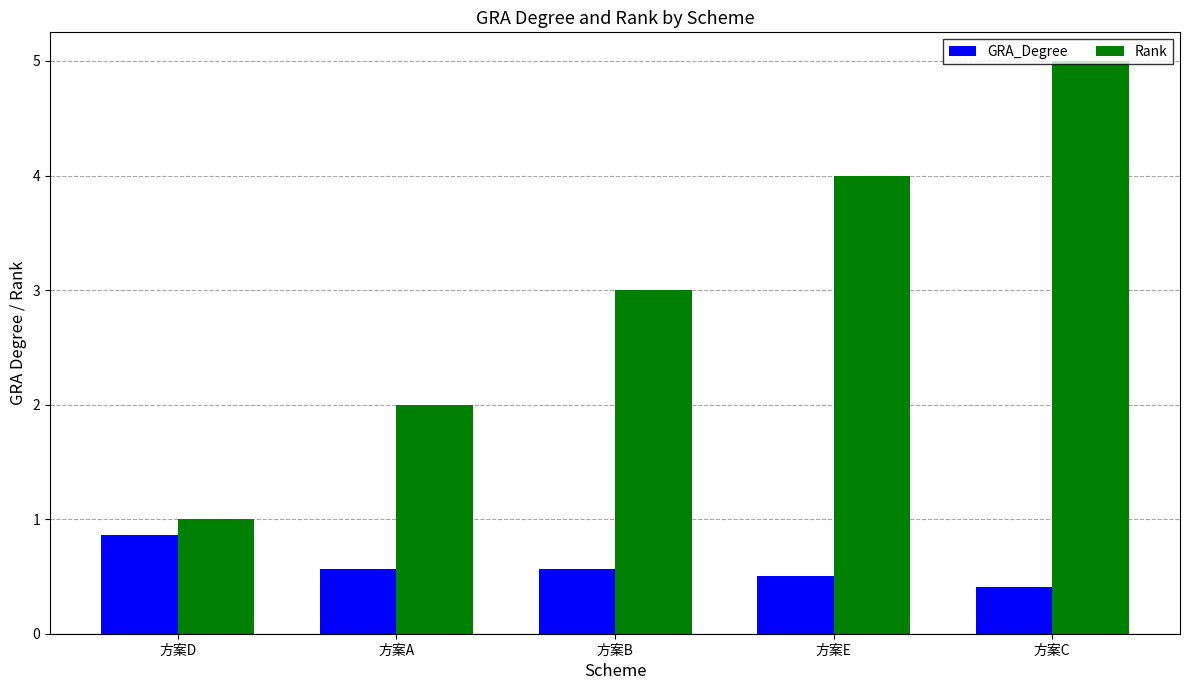

What is the spread (max minus min) of values at 方案C?

4.6